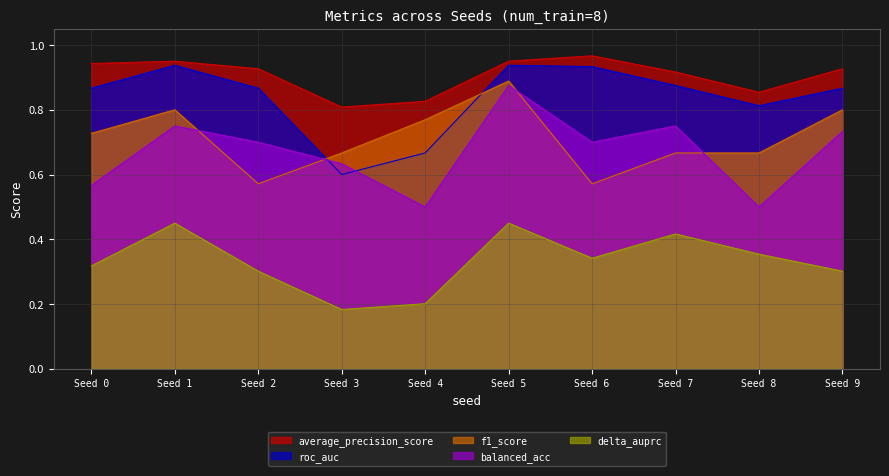

How many lines are shown in the chart?

5